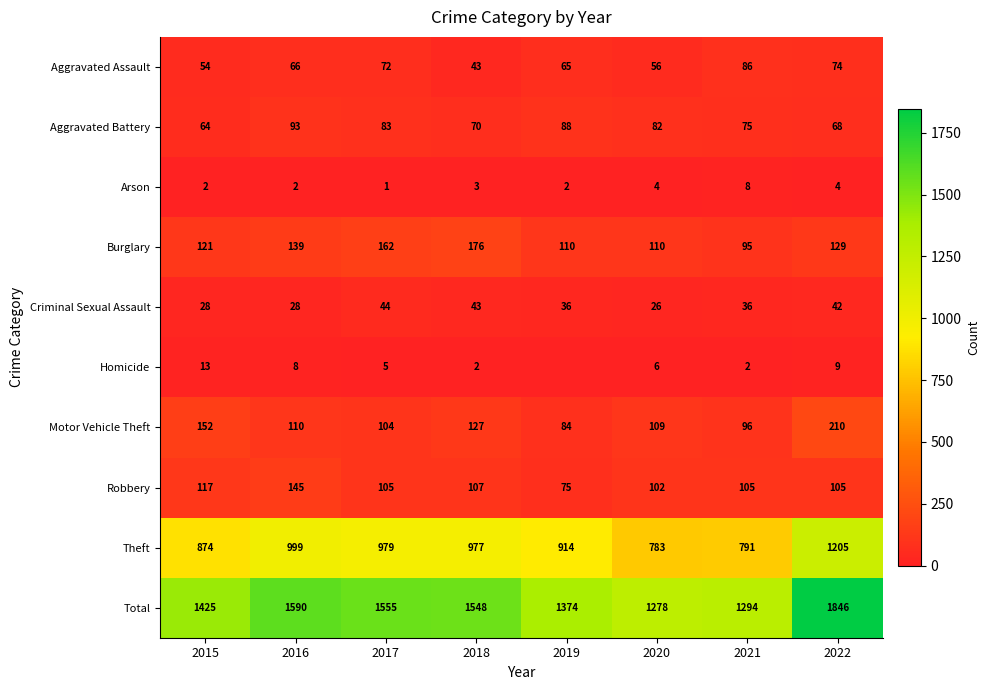

What is the highest value of the Robbery series?

145